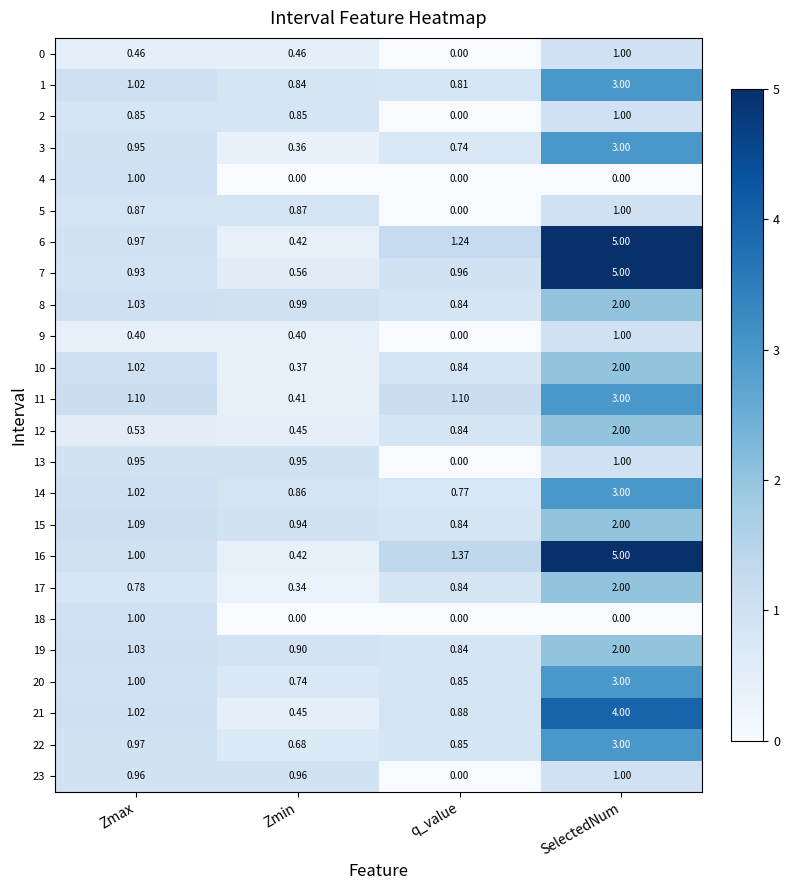

List the labels in order of 7 value, largest first.

SelectedNum, q_value, Zmax, Zmin